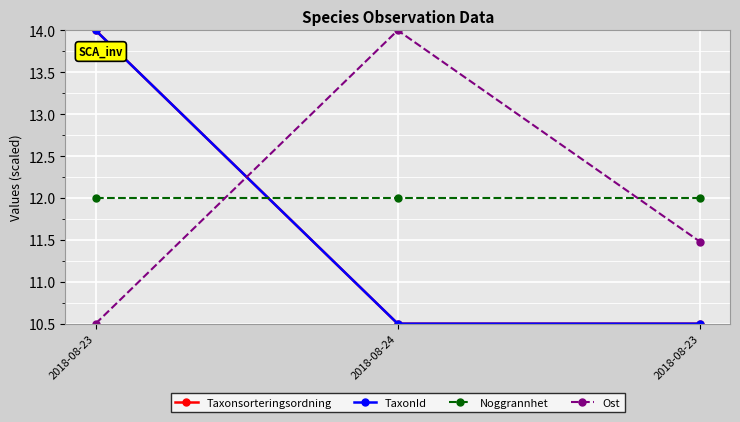

Between 2018-08-24 and 2018-08-23, which series saw the biggest shift?

Ost